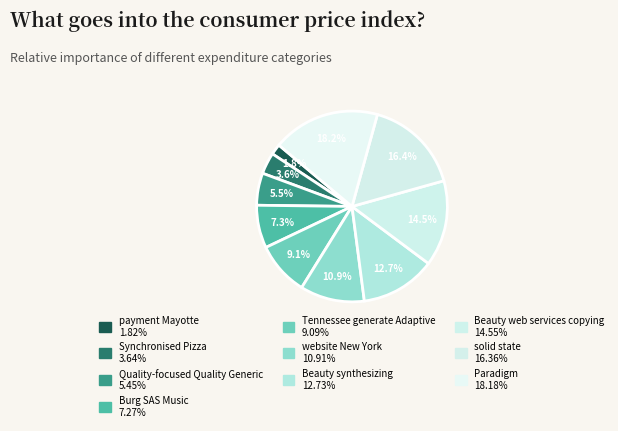

How many segments does this pie chart have?

10